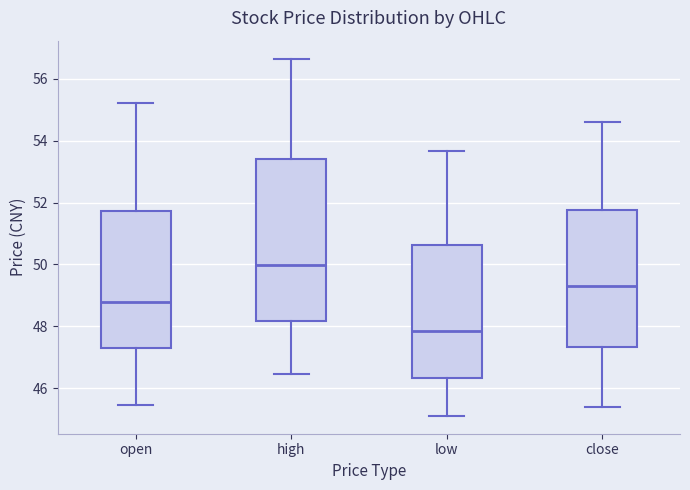

Comparing the boxes themselves (not the whiskers), which one is the tallest?

high